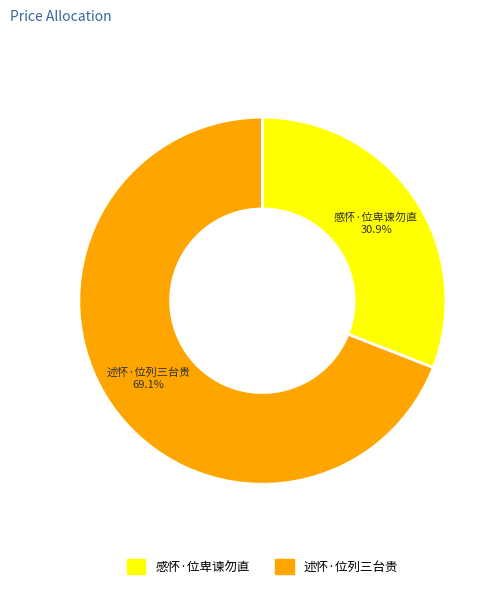

What percentage is the 感怀·位卑谏勿直 slice, to the nearest percent?

31%